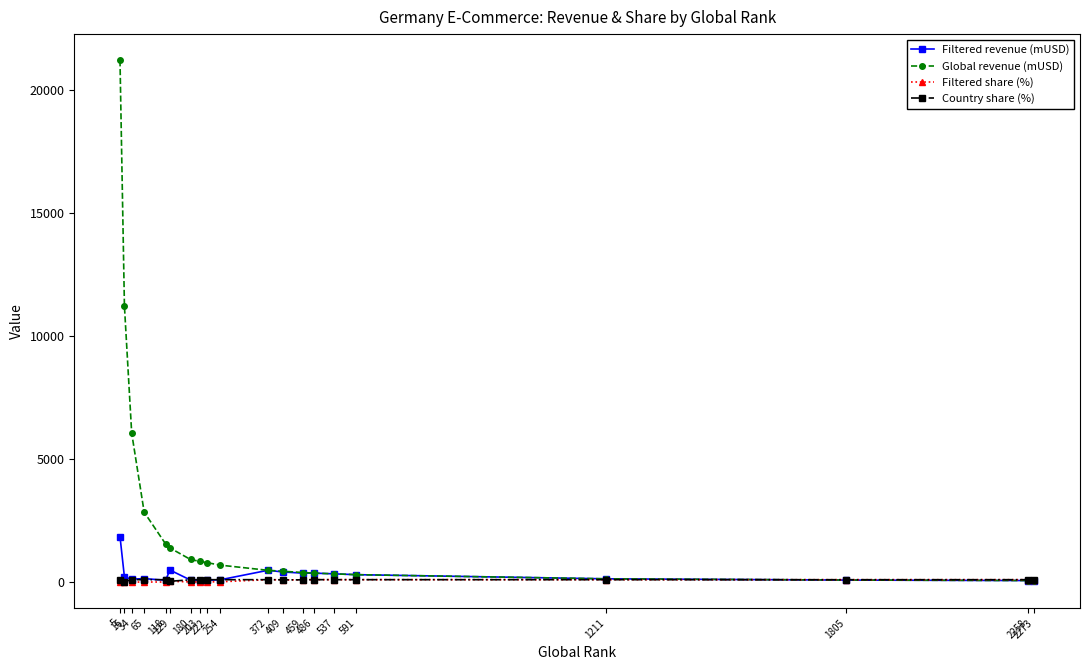

What is the spread (max minus min) of values at 222?

779.0